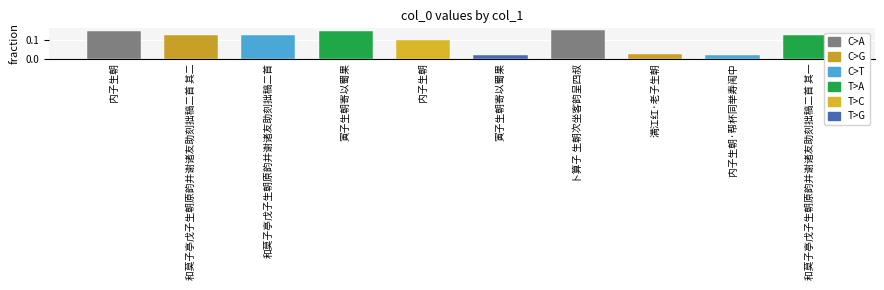

Reading right to left, what are all the values shown in this chart?

和莫子亭戊子生朝原韵并谢诸友助刻拙稿二首 其一=0.1	内子生朝·帮杯同举寿闱中=0.0	满江红·老子生朝=0.0	卜算子 生朝次坐客韵呈四叔=0.2	寅子生朝寄以蜀果=0.0	内子生朝=0.1	寅子生朝寄以蜀果=0.1	和莫子亭戊子生朝原韵并谢诸友助刻拙稿二首=0.1	和莫子亭戊子生朝原韵并谢诸友助刻拙稿二首 其二=0.1	内子生朝=0.1